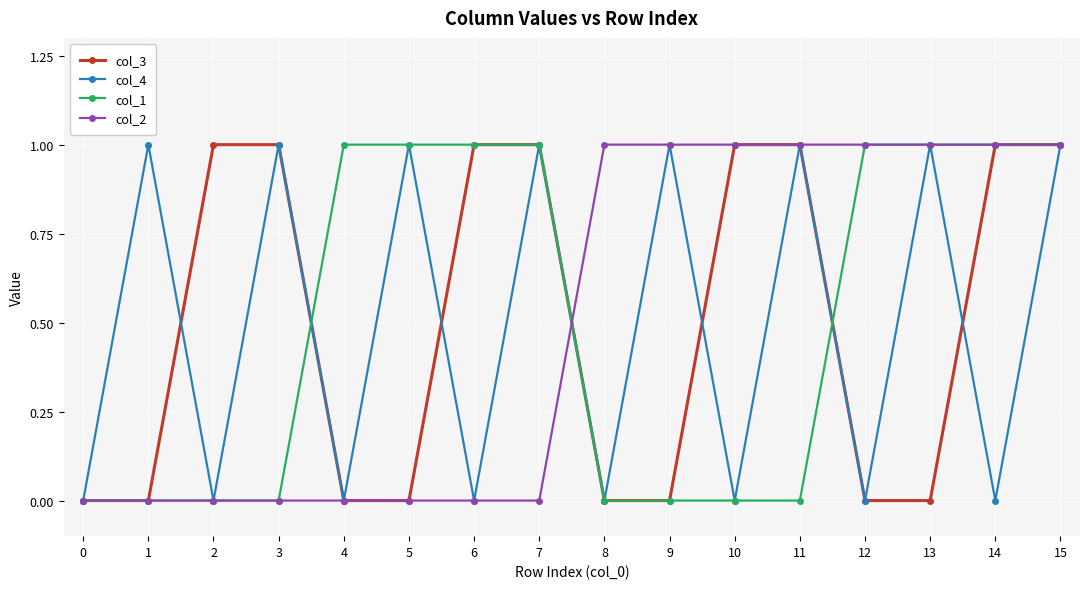

At which category is the sum across all series the highest?

15